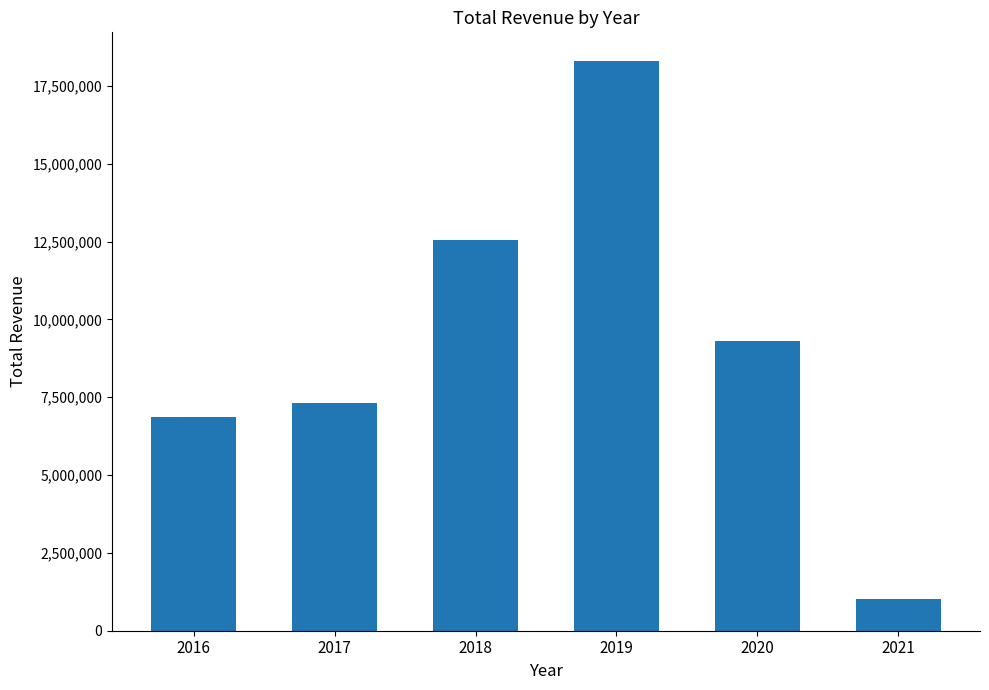

What is the difference between the second highest and second lowest values?

5692564.9